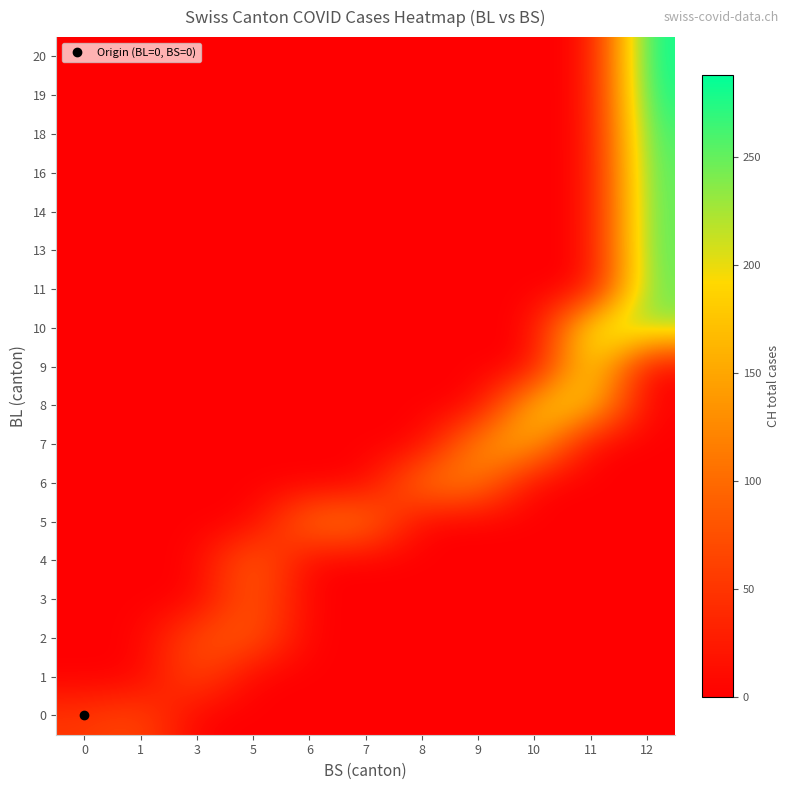

Which series changed the most between 3 and 10?

row_8